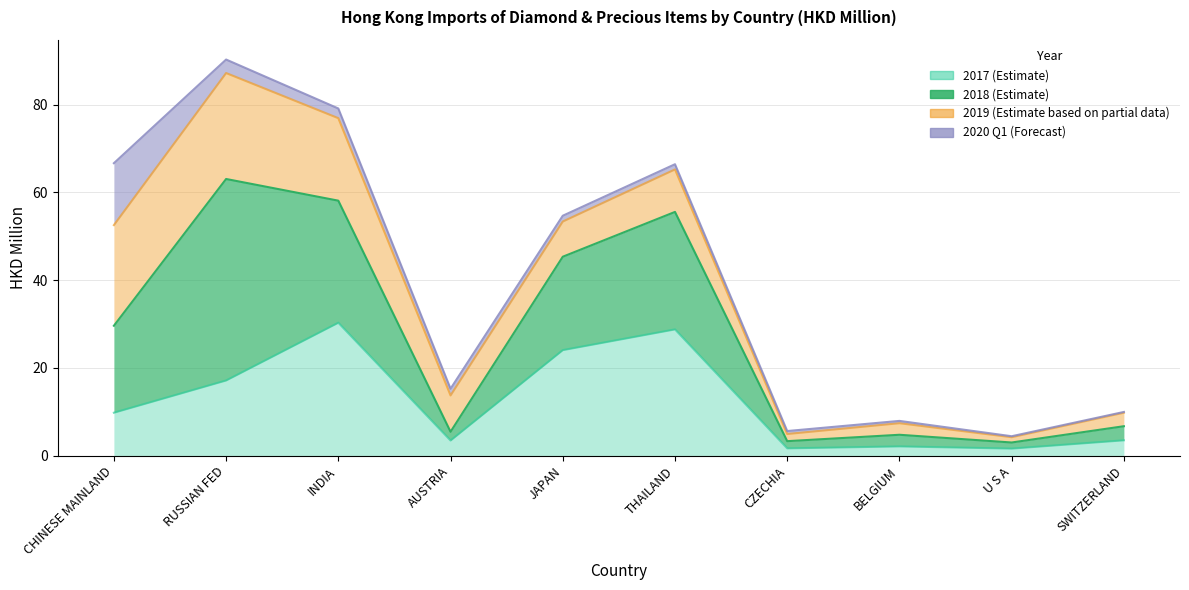

What is the maximum value for 202003_Value?

14.1